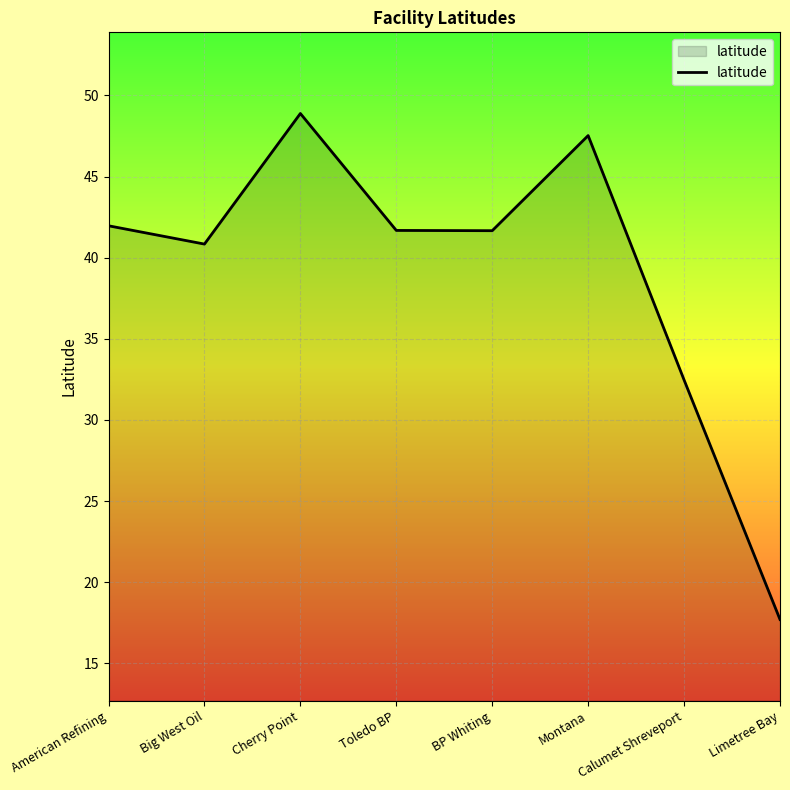

What position from the right is BP Whiting?

4